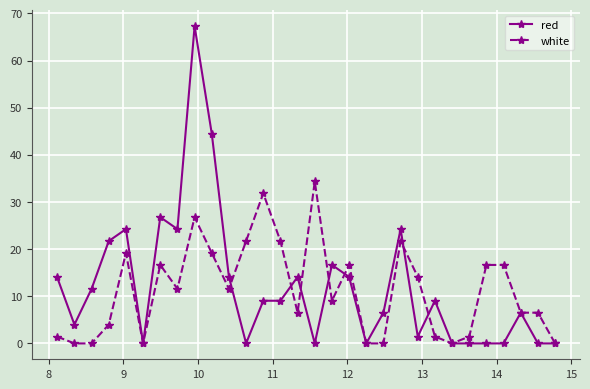

True or false: white has more than 2 interior local peaks.

True